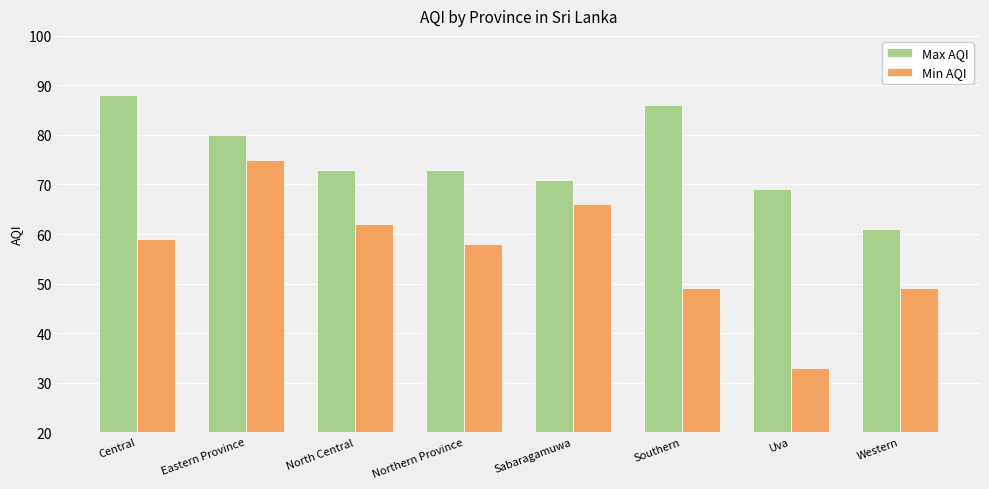

List the series in order of their peak value, lowest first.

Min AQI, Max AQI